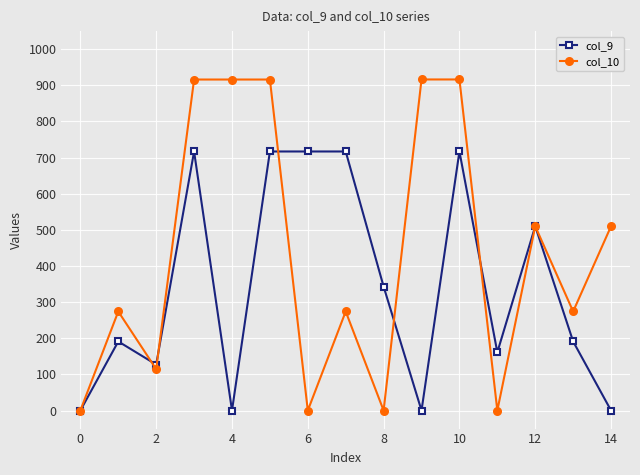

How many data points in col_10 are less than 274?

5